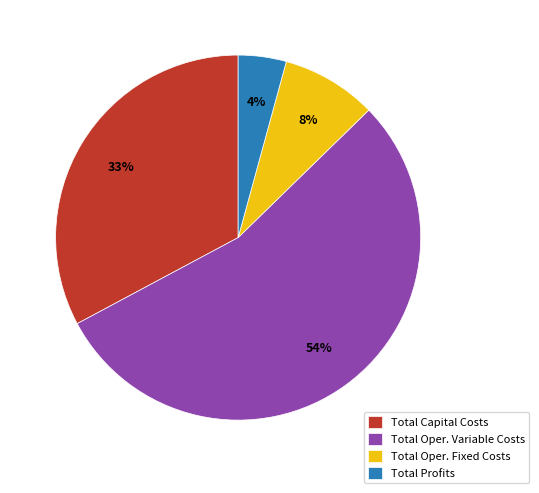

Is the sum of Total Oper. Variable Costs and Total Capital Costs greater than half?

Yes